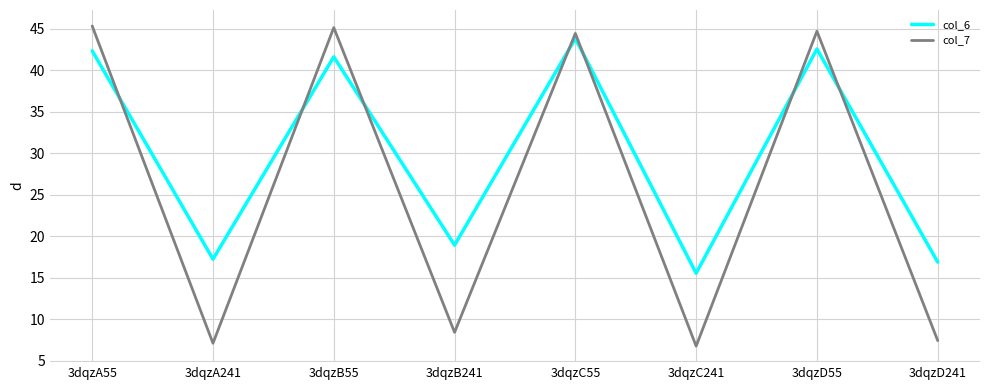

How many lines are shown in the chart?

2